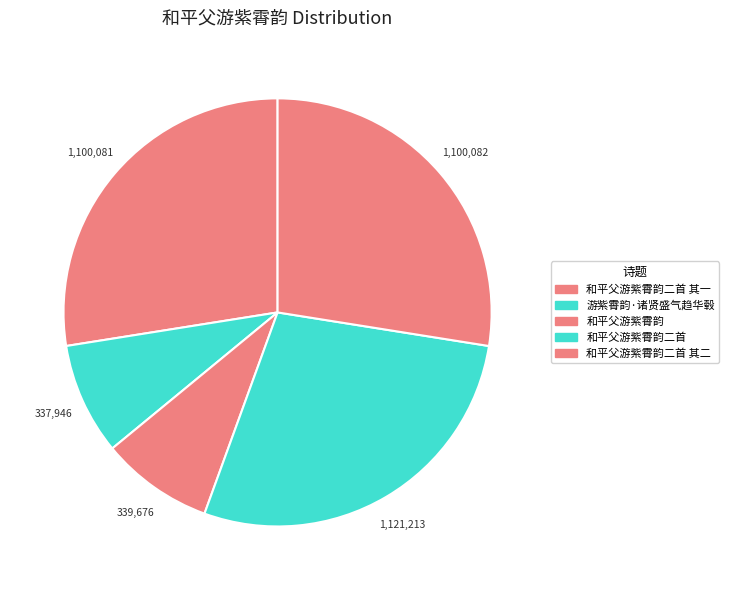

What is the smallest slice in the pie chart?

游紫霄韵·诸贤盛气趋华毂